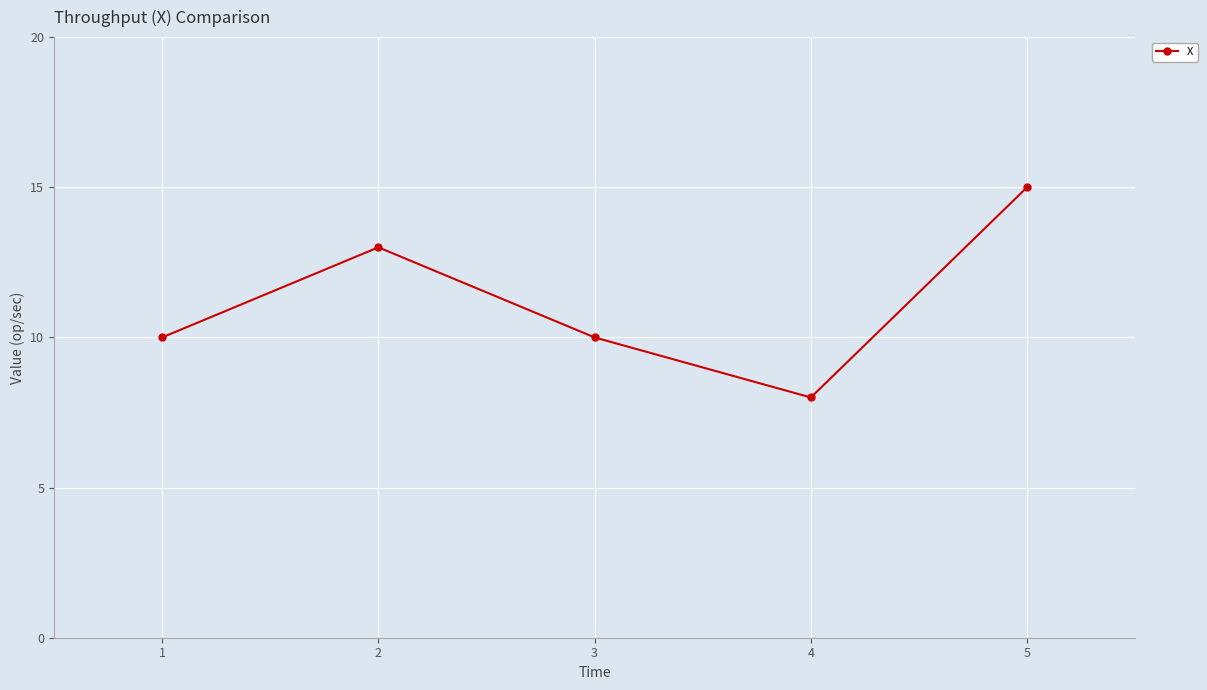

Is it true that the value at 2 is 2?

False